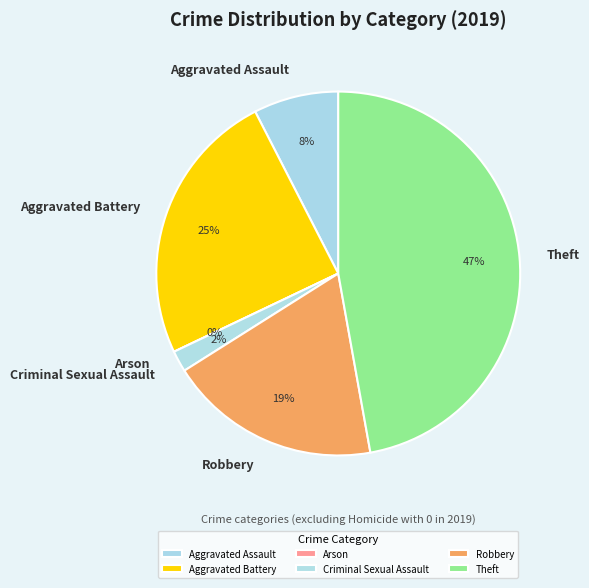

Is there any slice that represents more than half of the pie?

No